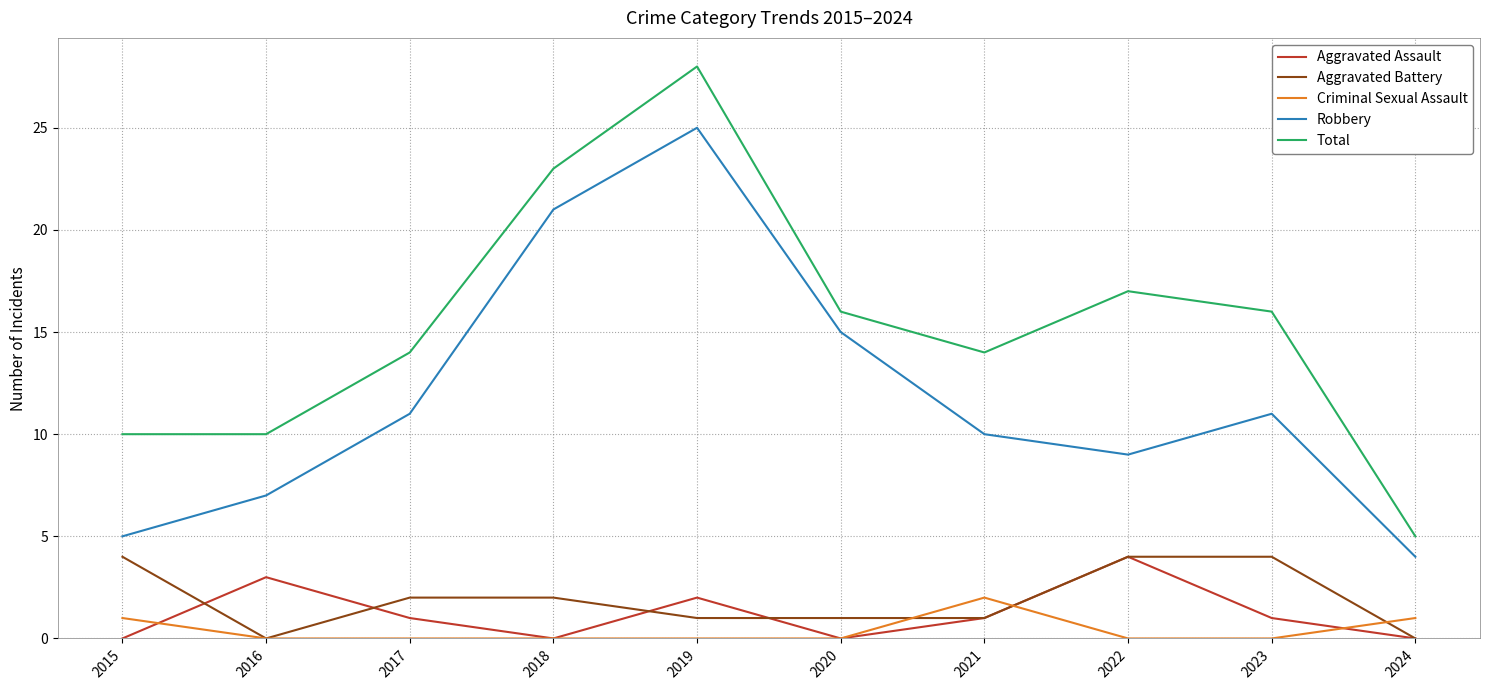

At which category does Robbery reach its first local peak?

2019